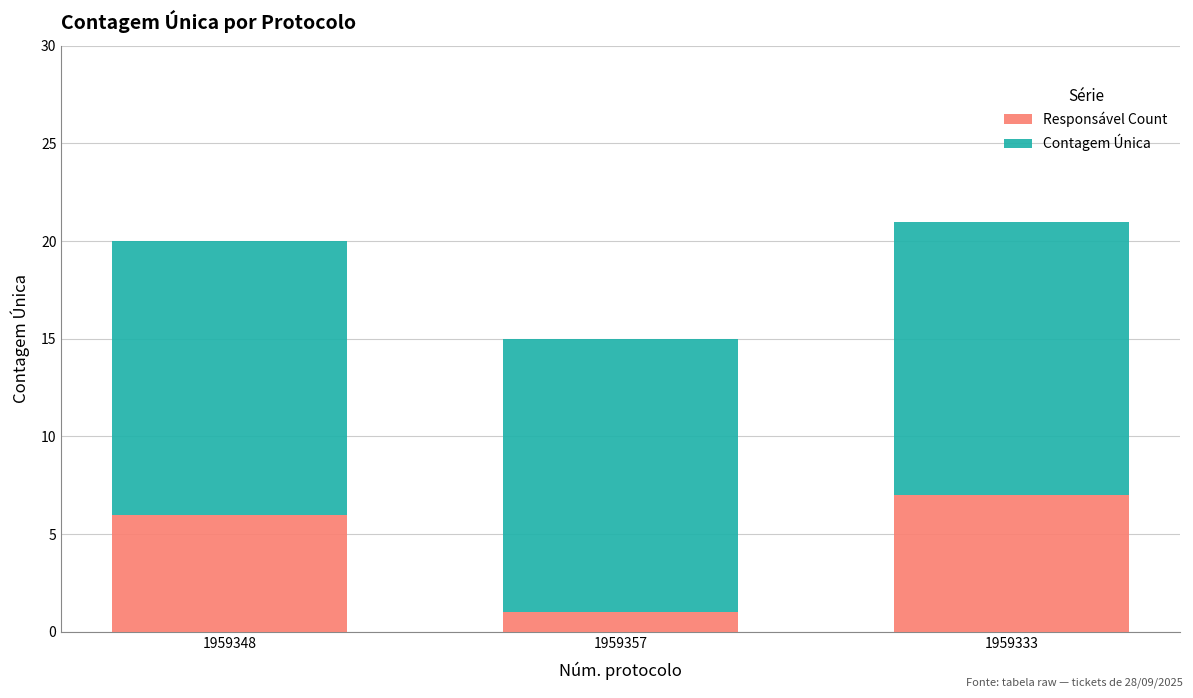

At which label does Responsável Count reach its minimum?

1959357